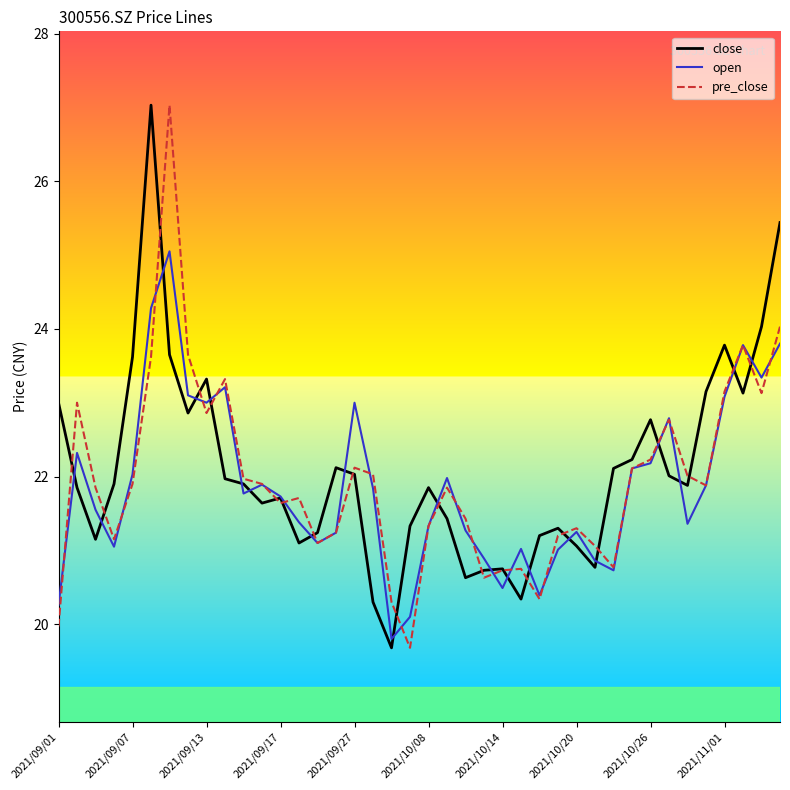

What is the highest value of the close series?

27.0